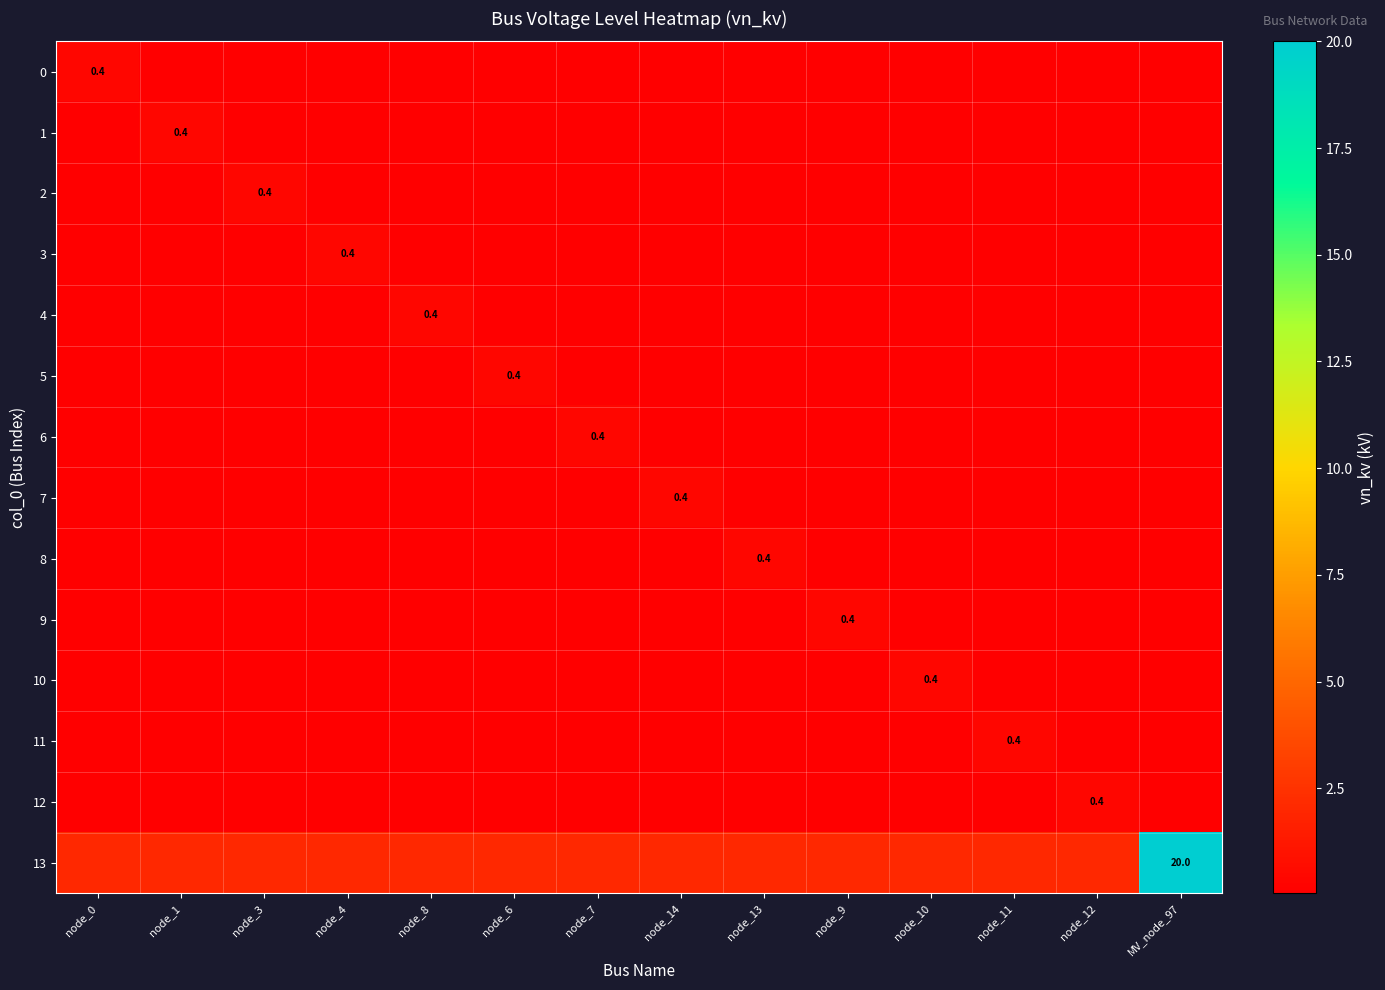

Which category has the highest value across all series?

MV_node_97